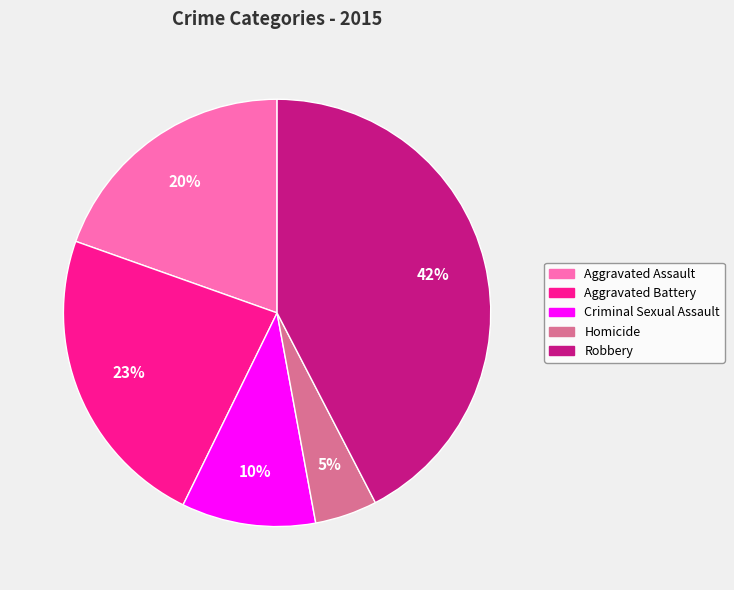

To the nearest percent, what portion does Criminal Sexual Assault represent?

10%